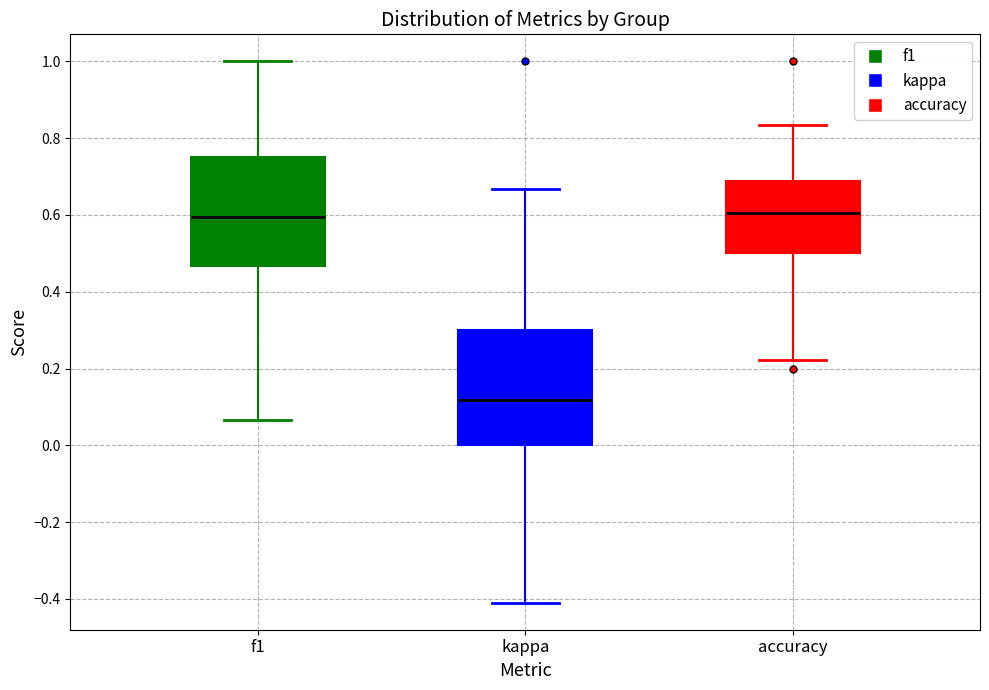

Where is the lower edge of the box for f1 on the y-axis? The values are not printed on the chart, so give them approximately, as read against the axis.

0.46